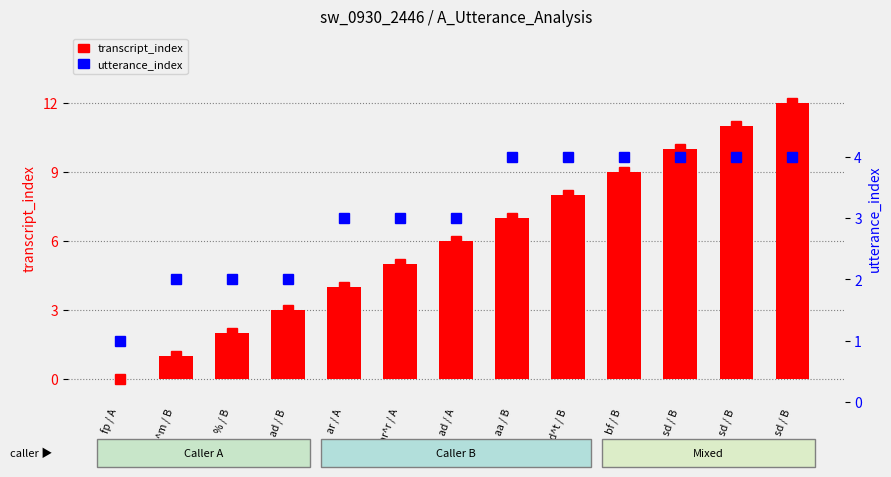

What is the label of the 10th bar from the left?

bf / B